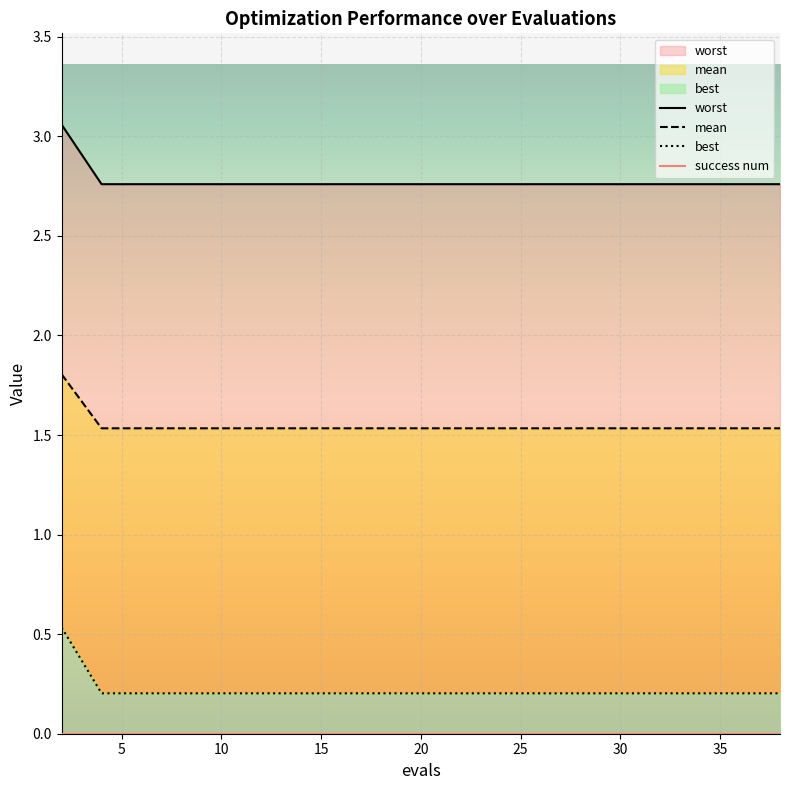

Is the value of worst at 19 greater than the value of success num at 5?

Yes